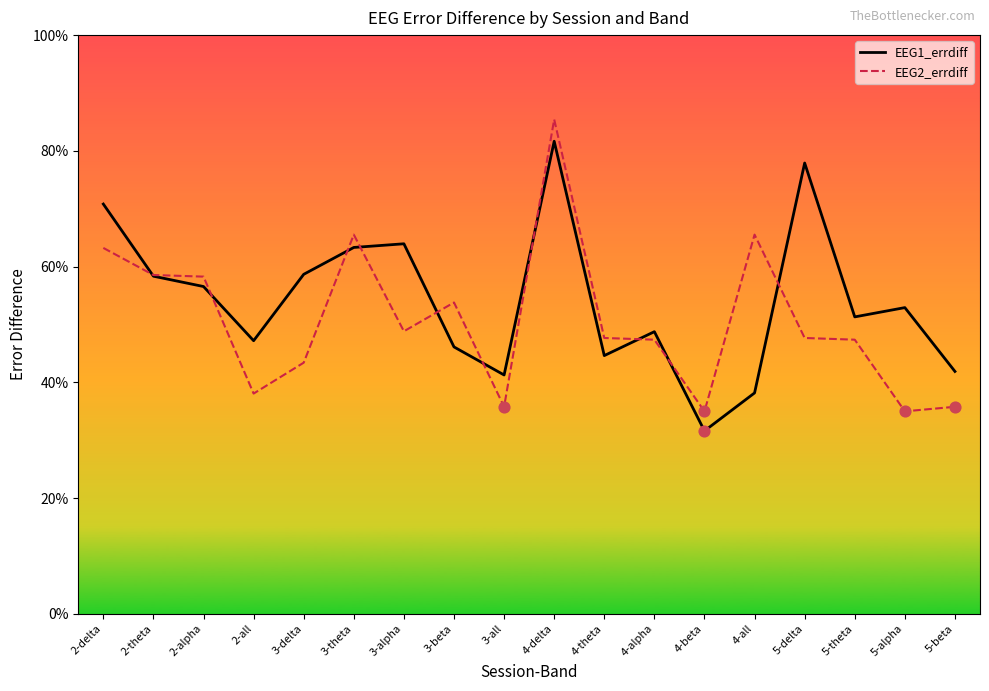

What are all the series names shown in the legend?

EEG1_errdiff, EEG2_errdiff